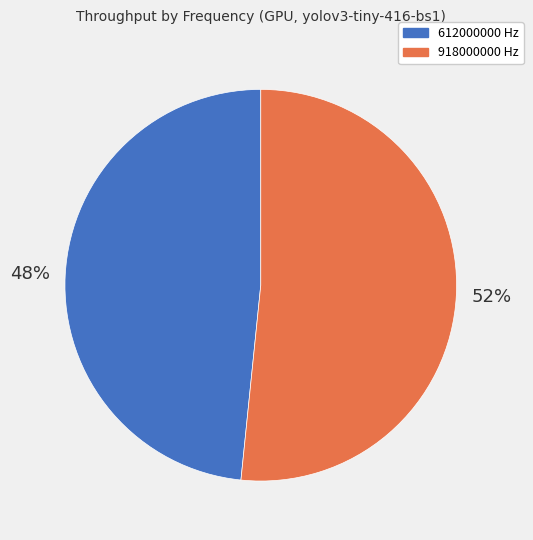

To the nearest percent, what is the average slice percentage?

50%